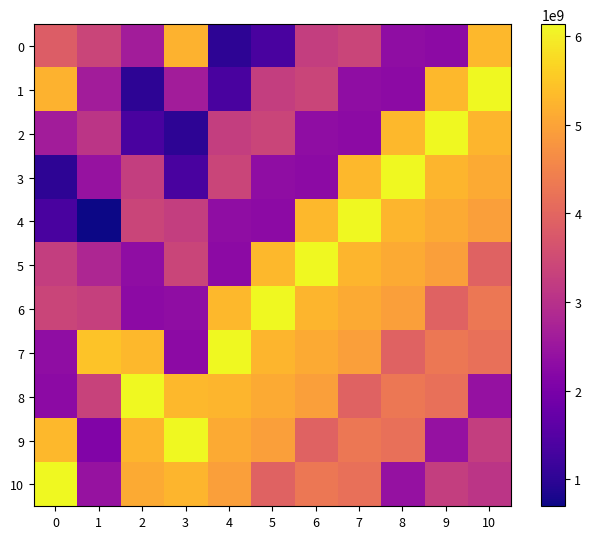

How many distinct data groups are displayed?

11